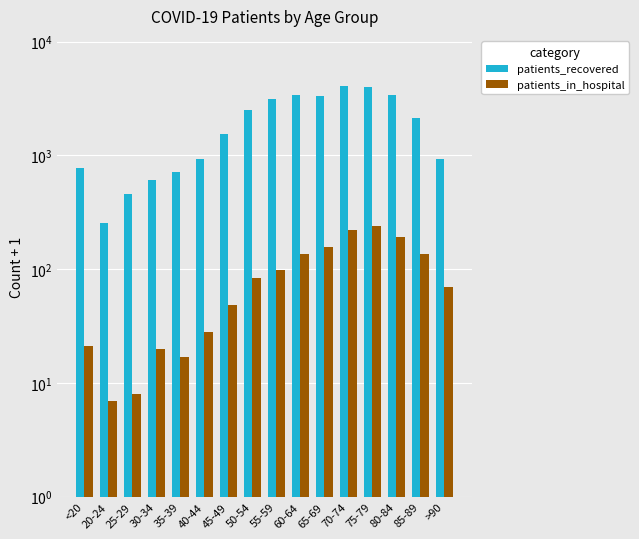

At which label does patients_in_hospital reach its minimum?

20-24